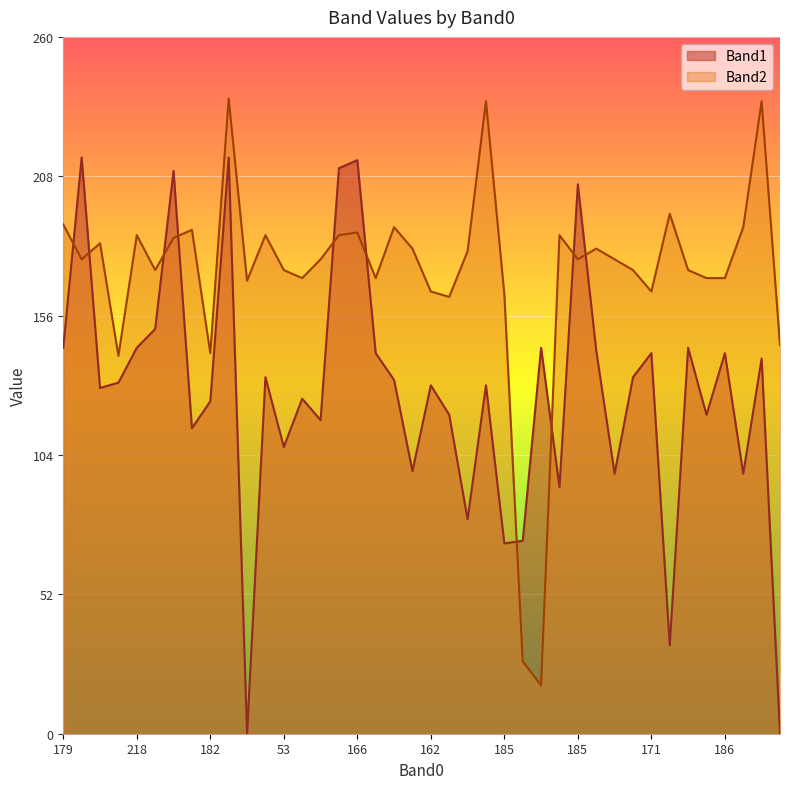

What are all the series names shown in the legend?

Band1, Band2